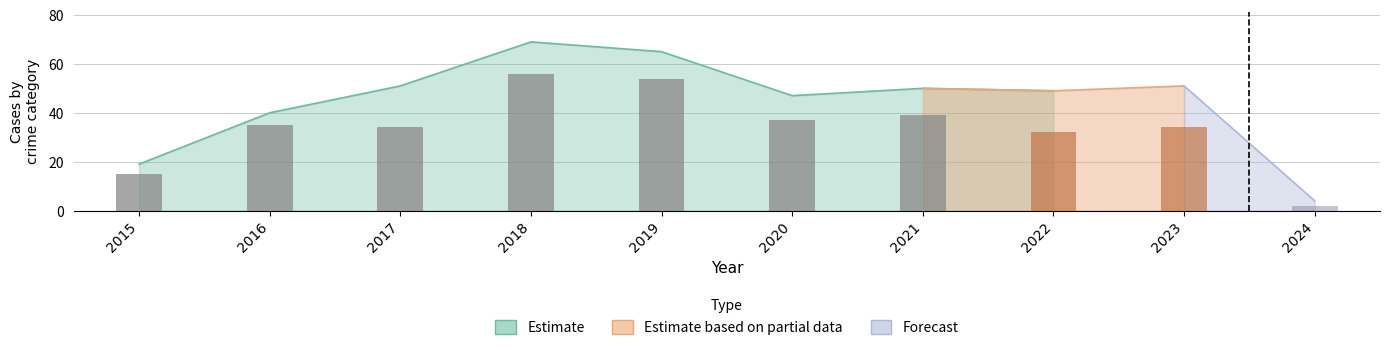

What is the value of the 7th bar from the left?

39